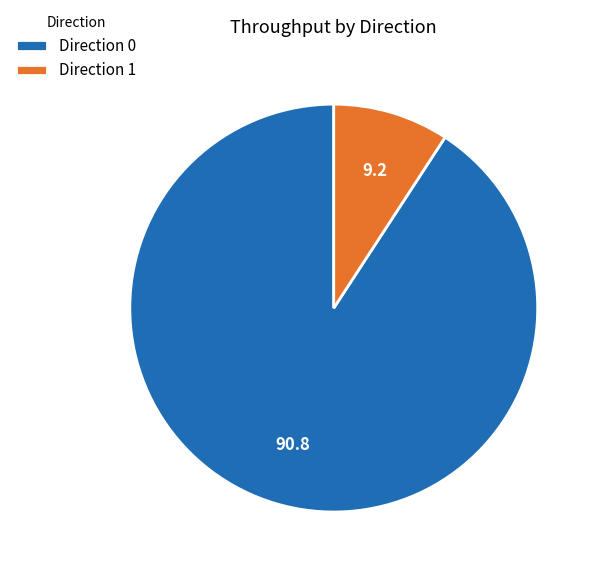

Do Direction 0 and Direction 1 together represent more than half of the pie?

Yes